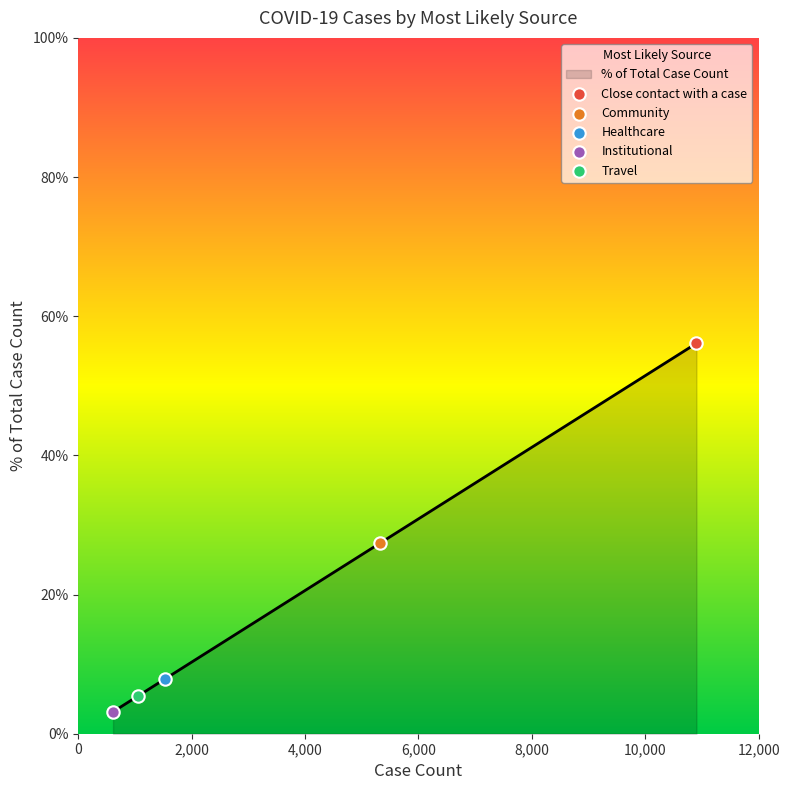

What is the average value?

20.0